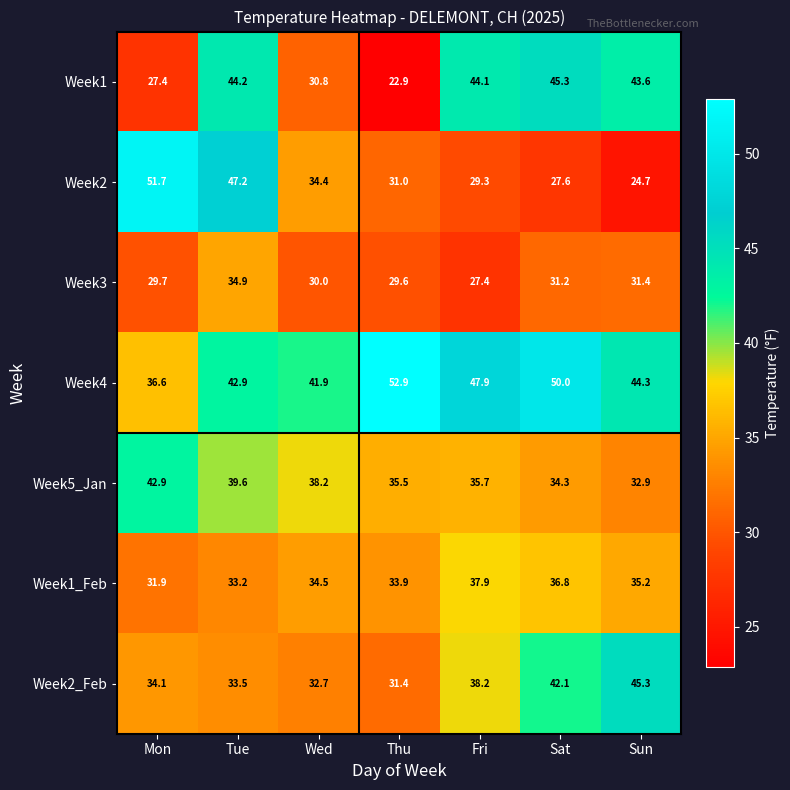

Is it true that Week4 equals 14.5 at Wed?

False